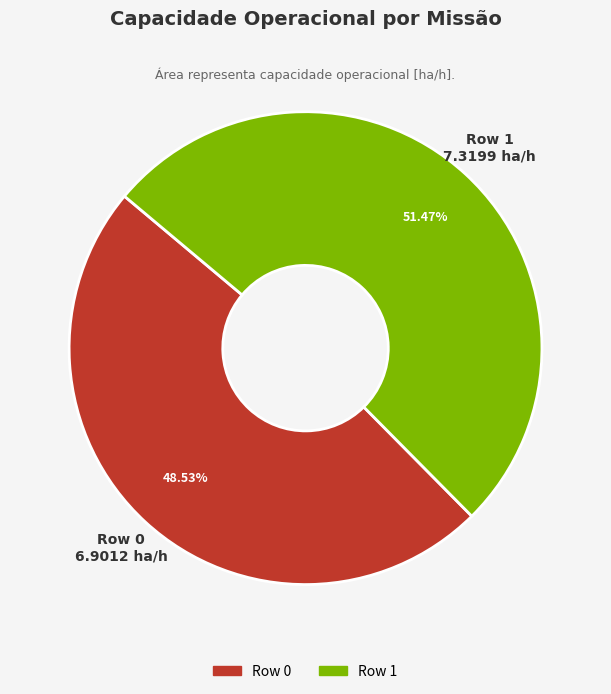

What is the largest slice in the pie chart?

Row 1